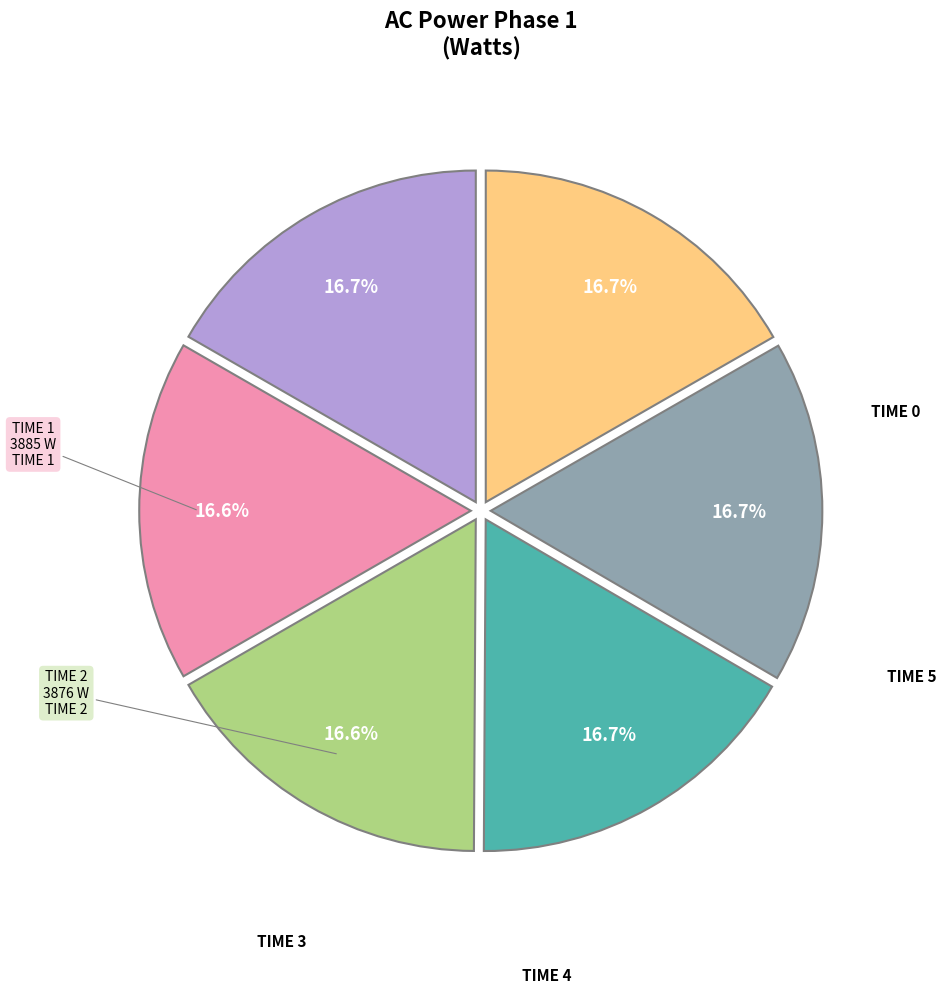

Count the number of slices in the pie.

6